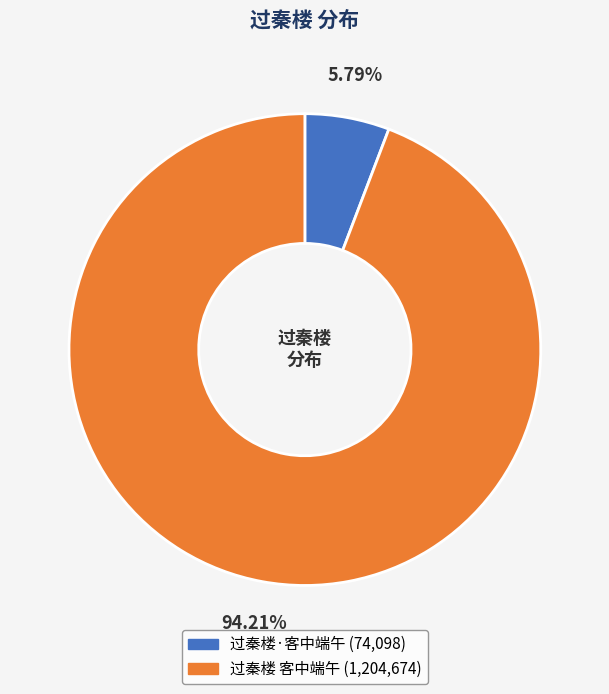

What portion of the pie excludes 过秦楼·客中端午?

94.2%